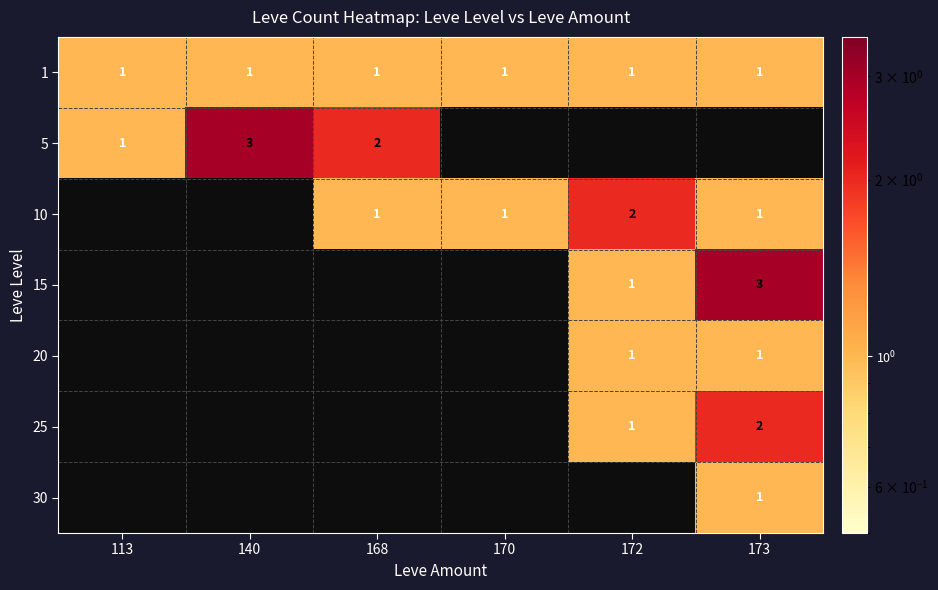

The 1 series shows 1 at 113. True or false?

True